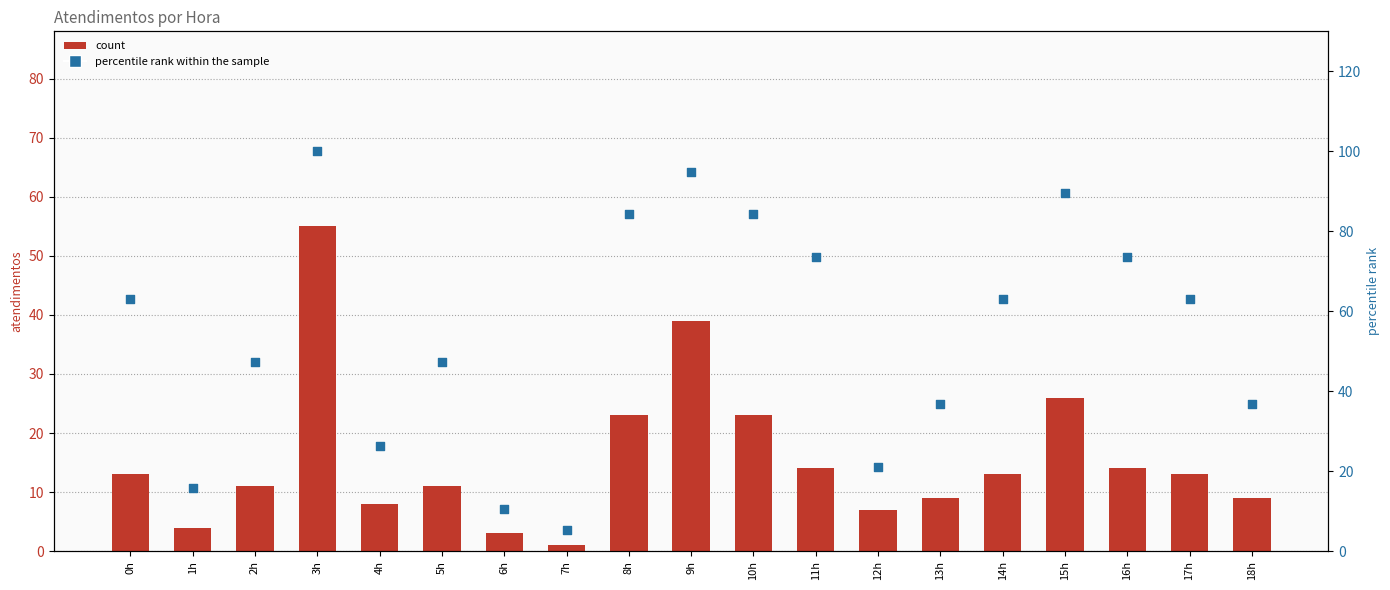

At how many categories does at least one series exceed 60?

10